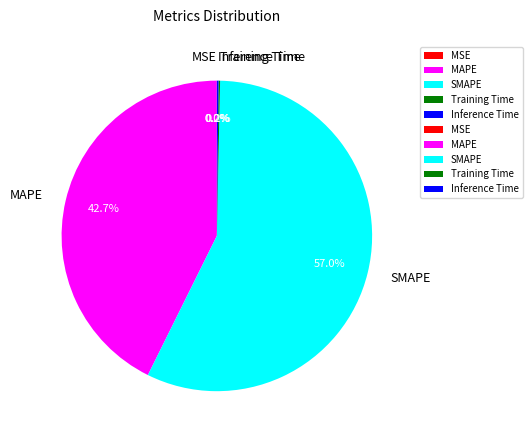

To the nearest percent, what is the difference between the largest and smallest slice percentages?

57%